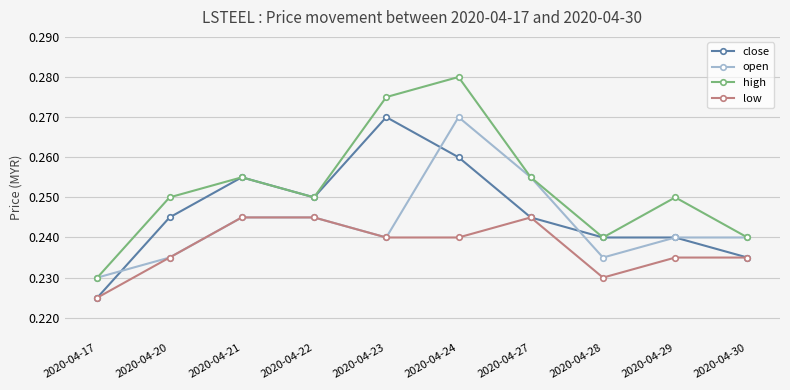

Is this an area chart (filled region under the line)?

No